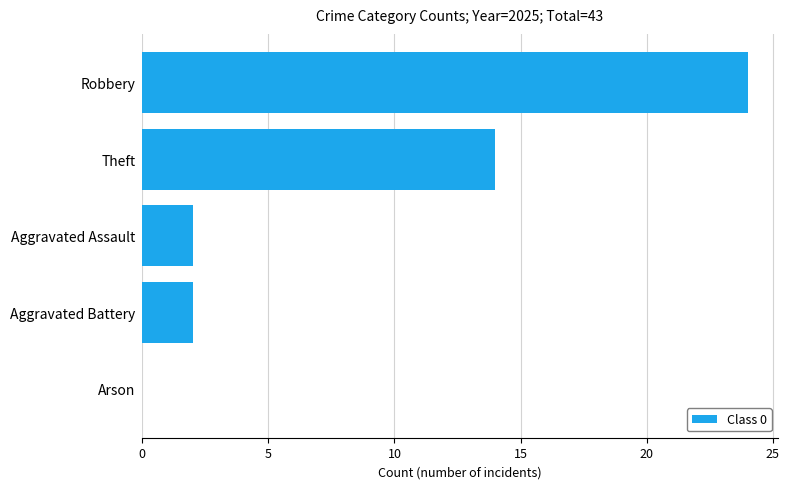

Is it true that the value at Theft is 14?

True